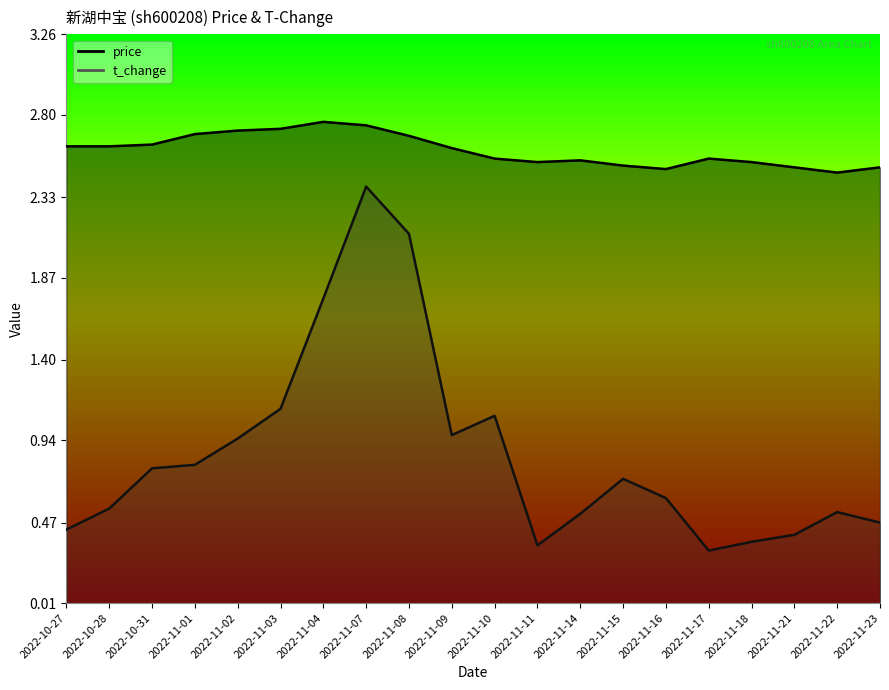

True or false: t_change and price intersect in this chart.

False